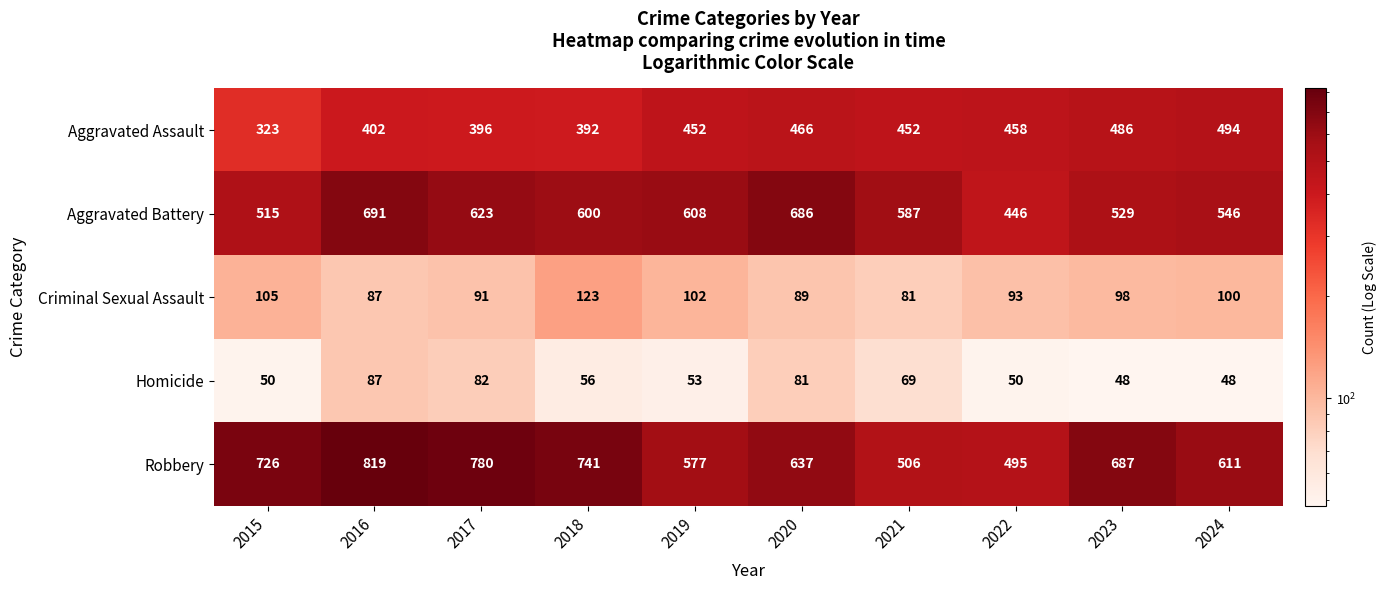

What is the difference between the maximum and second lowest values in the Criminal Sexual Assault series?

36